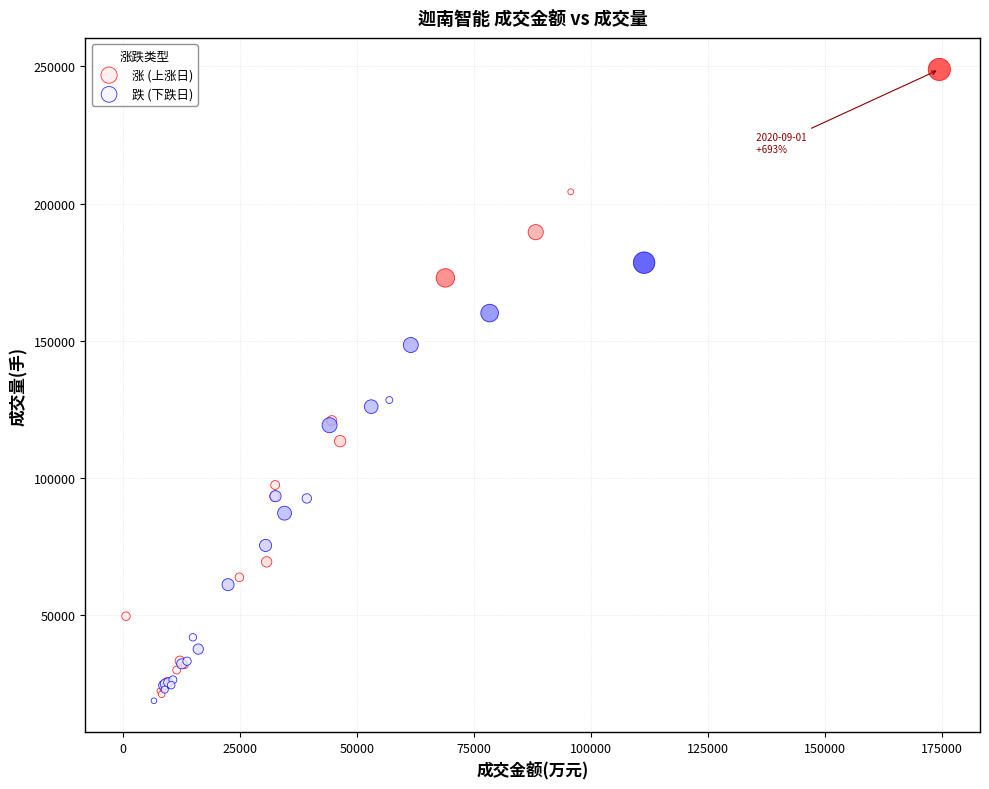

Which series reaches the maximum Y coordinate?

涨 (上涨日)